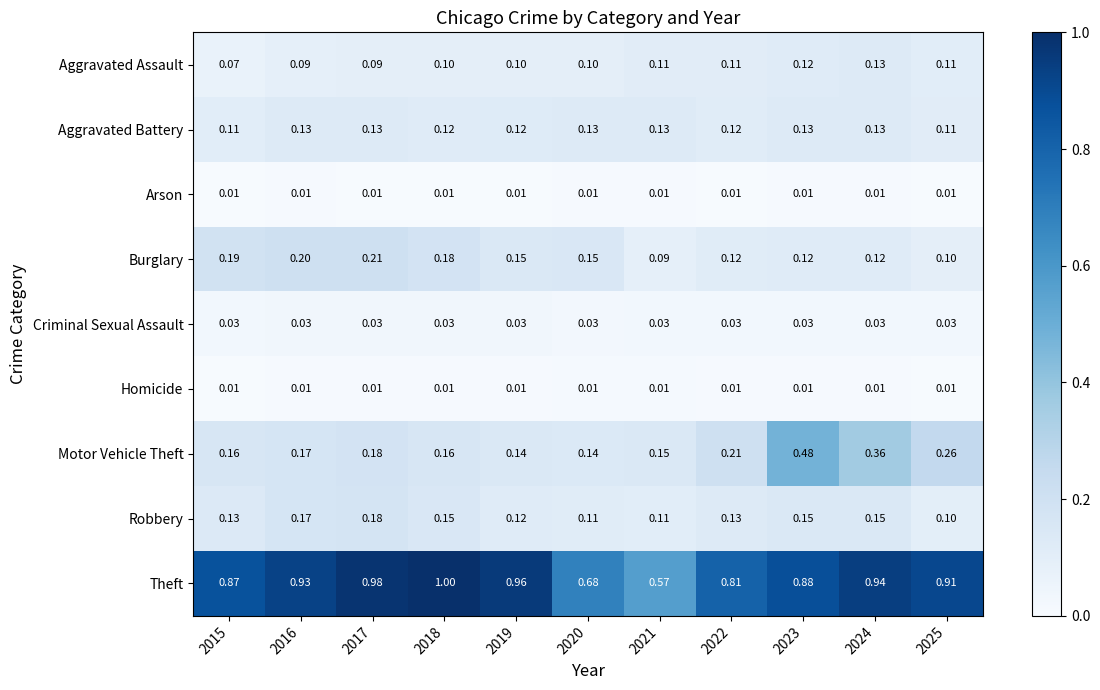

Which series has the largest range (max minus min)?

Theft